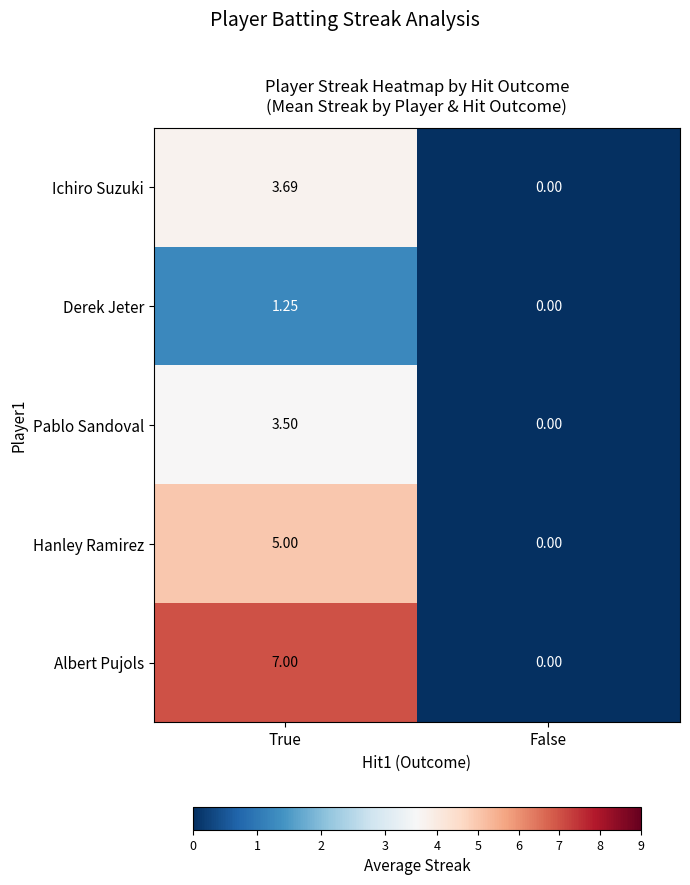

List the series in order of their peak value, lowest first.

Derek Jeter, Pablo Sandoval, Ichiro Suzuki, Hanley Ramirez, Albert Pujols